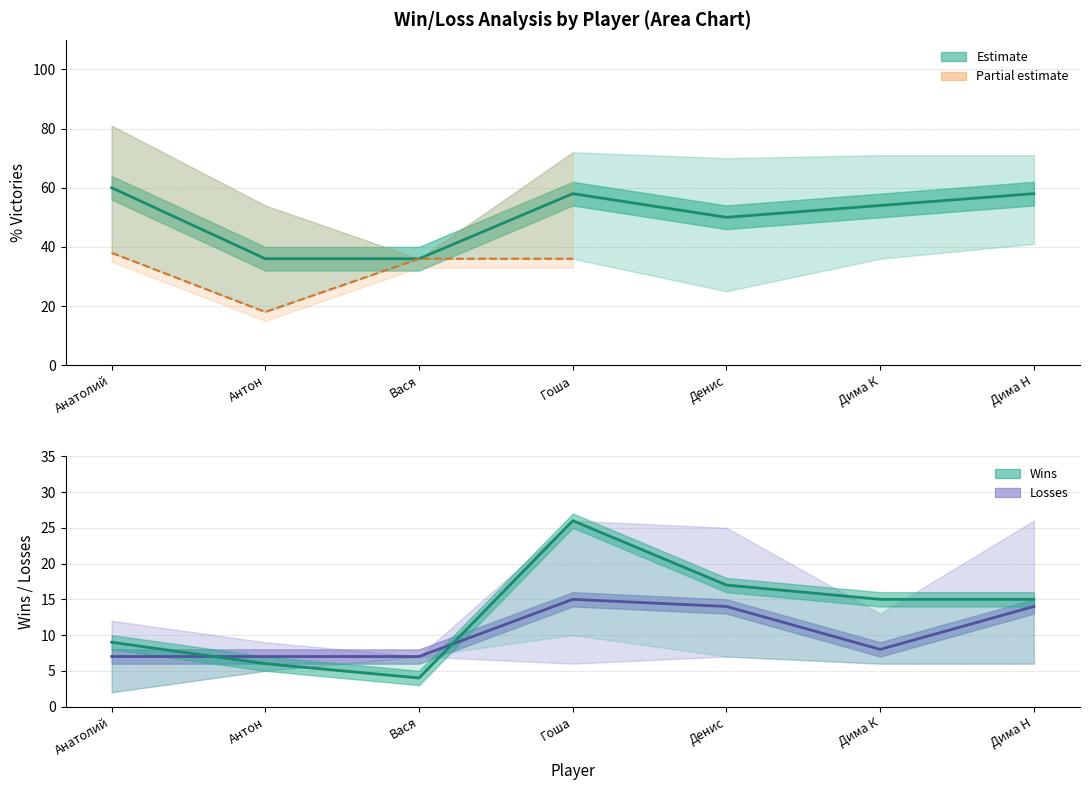

Reading right to left, extract all data points from this chart.

% Victories (mid): Дима Н=58	Дима К=54	Денис=50	Гоша=58	Вася=36	Антон=36	Анатолий=60
Losses (mid): Дима Н=14	Дима К=8	Денис=14	Гоша=15	Вася=7	Антон=7	Анатолий=7
Wins (mid): Дима Н=15	Дима К=15	Денис=17	Гоша=26	Вася=4	Антон=6	Анатолий=9